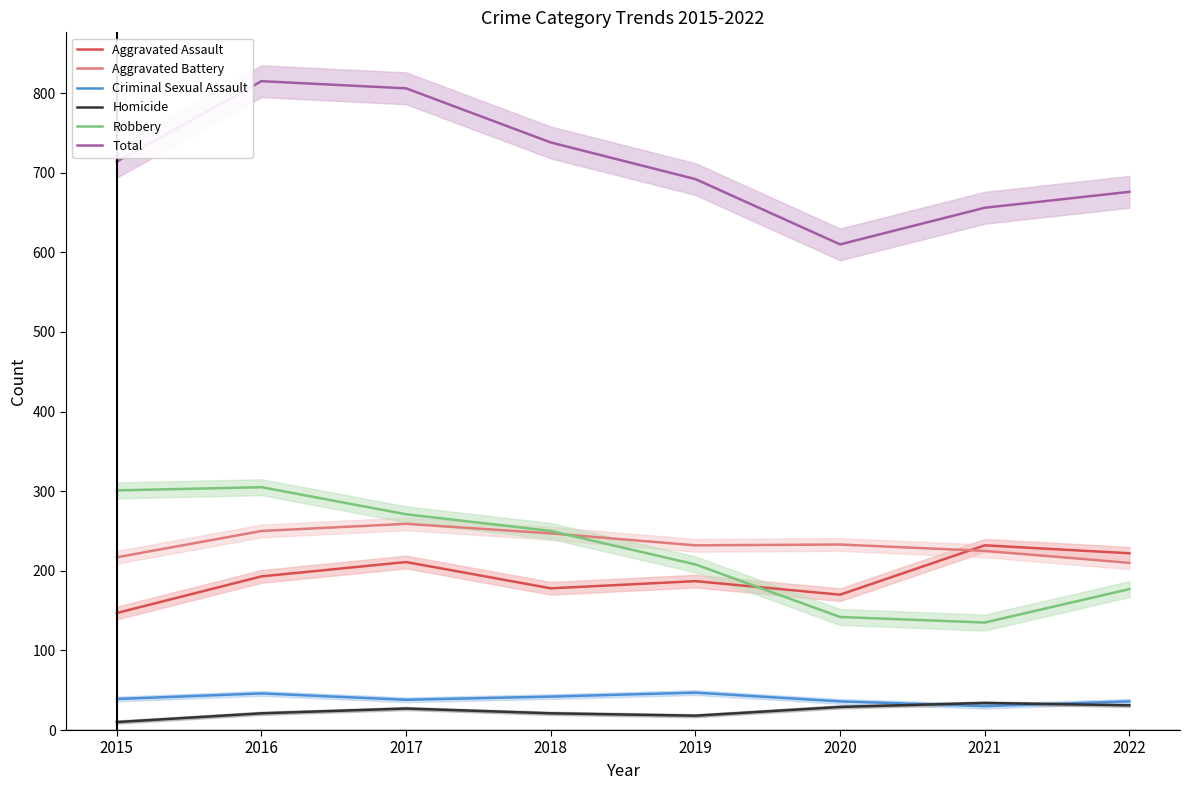

True or false: Robbery has a value of 50 at 2022.

False